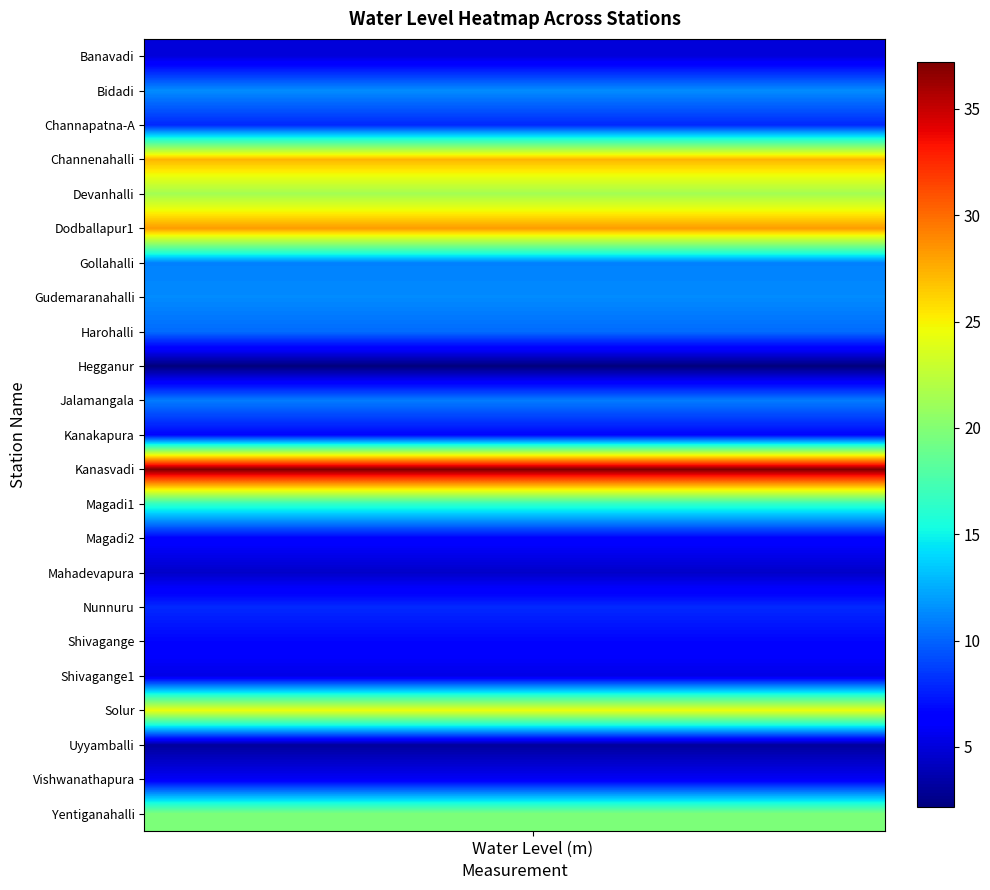

Rank the series by their maximum value, from highest to lowest.

Kanasvadi, Dodballapur1, Channenahalli, Solur, Devanhalli, Yentiganahalli, Magadi1, Bidadi, Gudemaranahalli, Gollahalli, Jalamangala, Harohalli, Nunnuru, Channapatna-A, Kanakapura, Shivagange, Magadi2, Vishwanathapura, Shivagange1, Banavadi, Mahadevapura, Uyyamballi, Hegganur